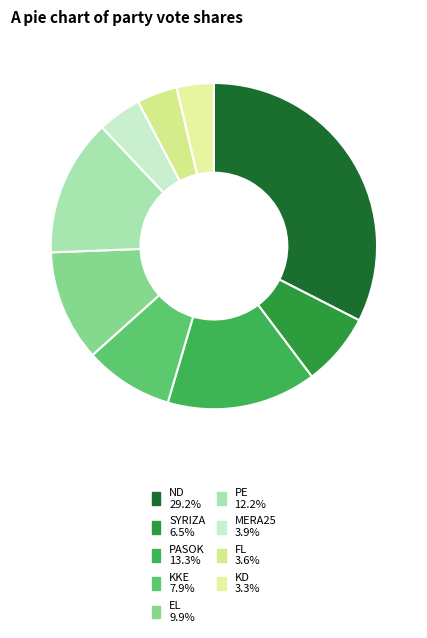

To the nearest percent, what is the difference between the largest and smallest slice percentages?

29%